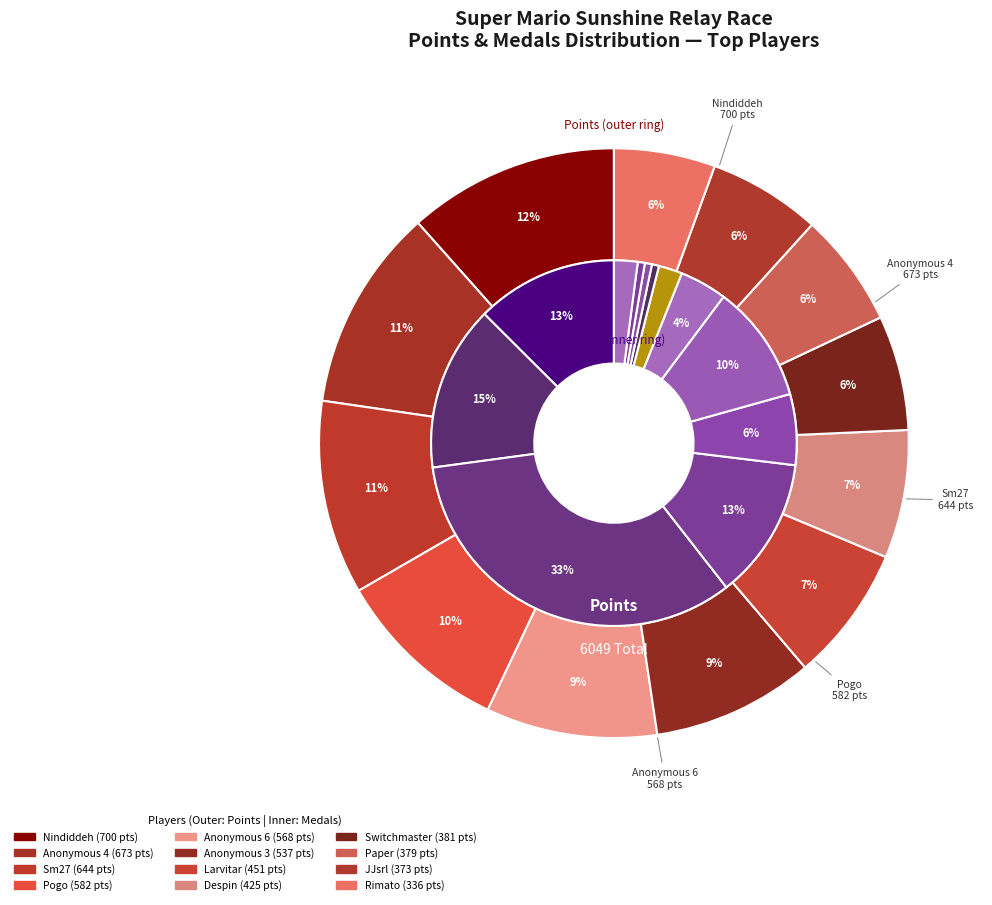

How many segments does this pie chart have?

12